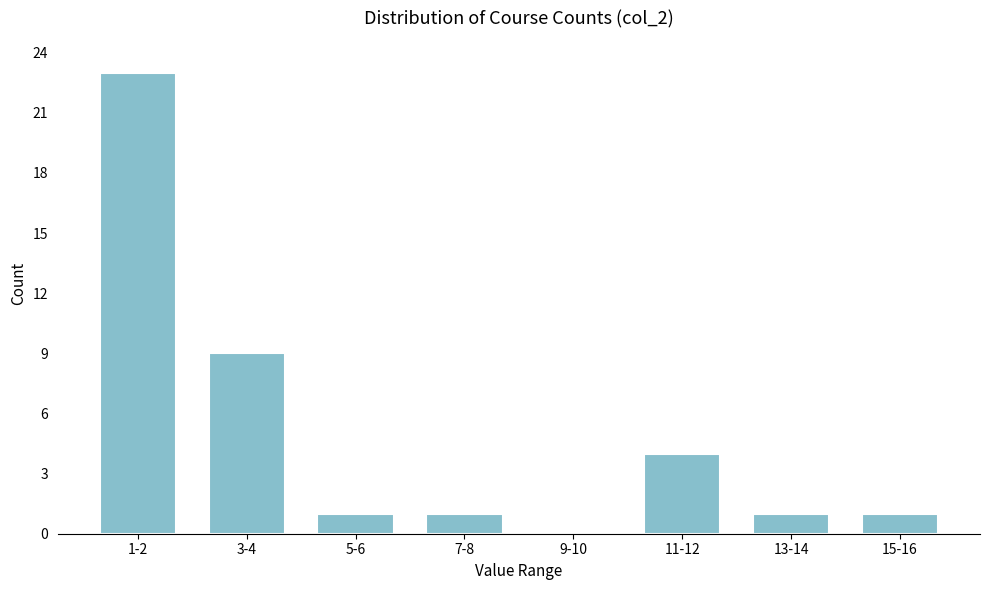

Reading left to right, list all the values displayed in this chart.

1-2=23	3-4=9	5-6=1	7-8=1	9-10=0	11-12=4	13-14=1	15-16=1